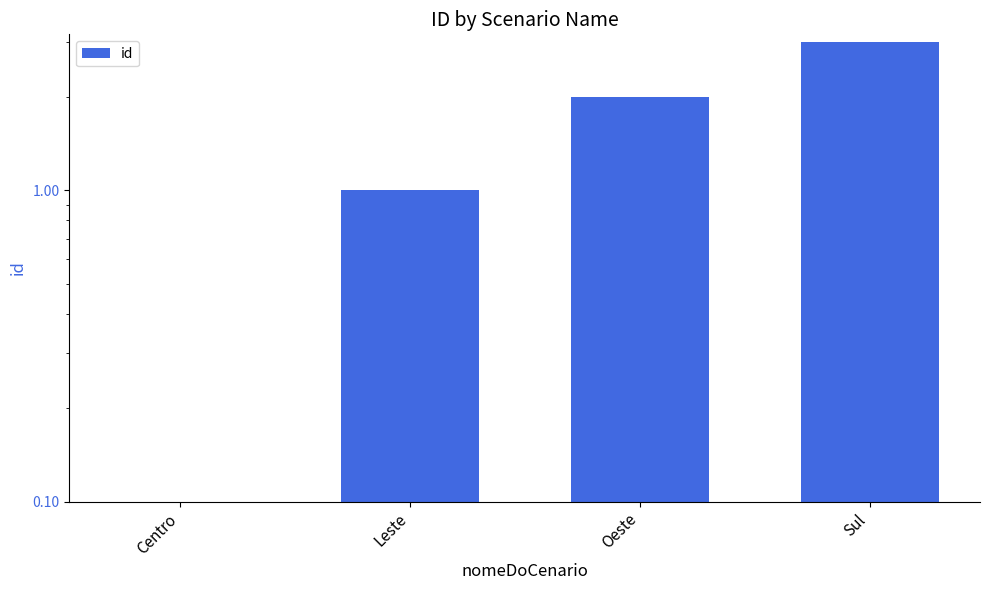

List the labels in order of value, largest first.

Sul, Oeste, Leste, Centro